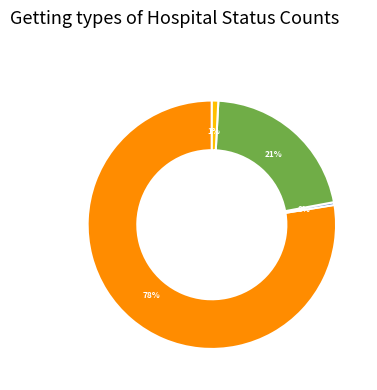

To the nearest percent, what is the average slice percentage?

25%